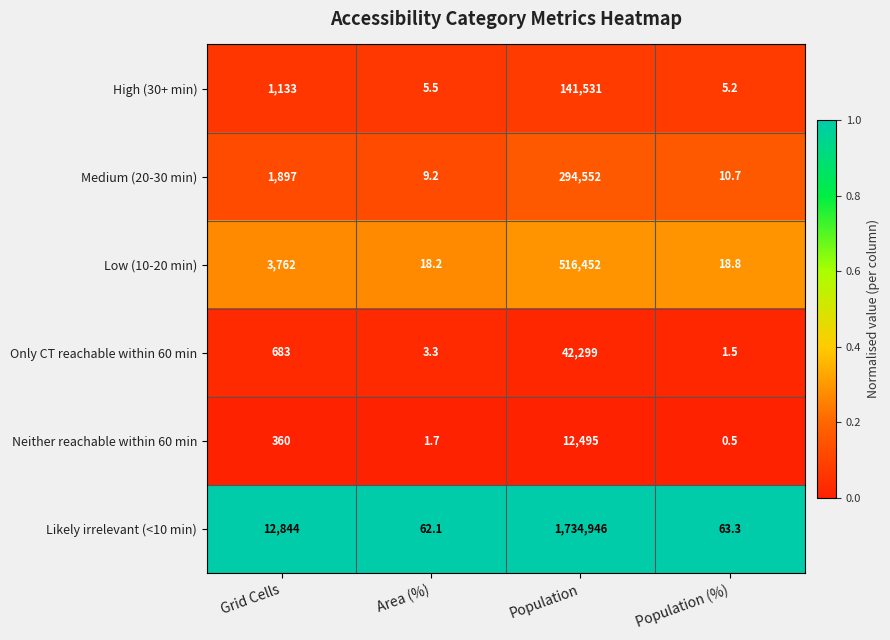

At Population (%), list the series in order from largest to smallest.

Likely irrelevant (<10 min), Low (10-20 min), Medium (20-30 min), High (30+ min), Only CT reachable within 60 min, Neither reachable within 60 min